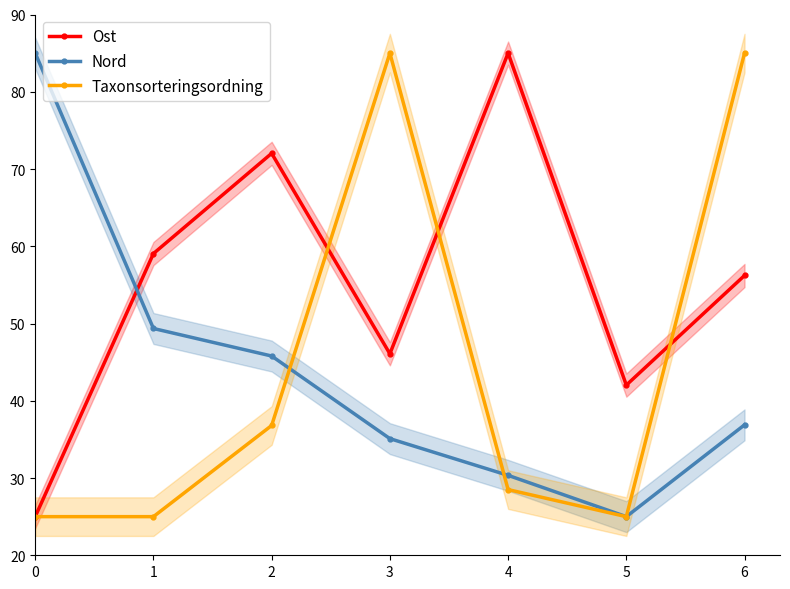

Which has a higher value, 6 or 1?

1